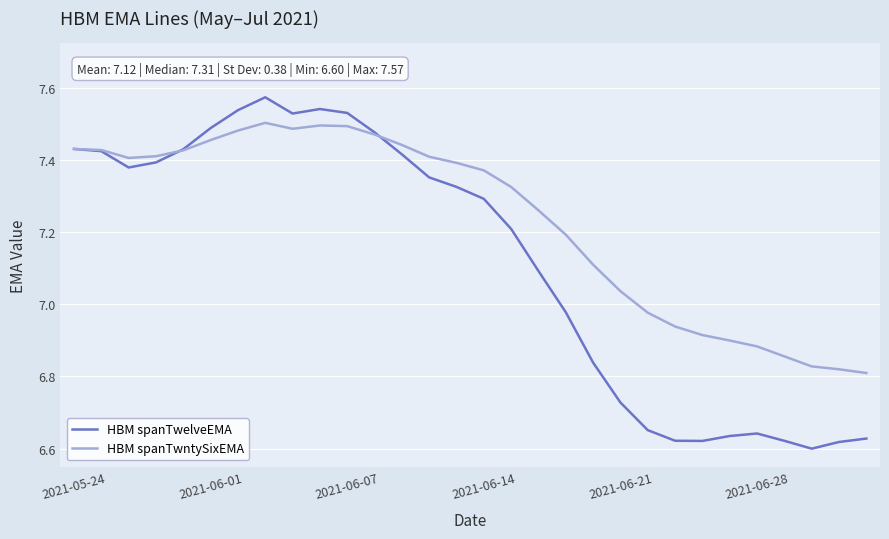

List the series in order of their peak value, highest first.

HBM spanTwelveEMA, HBM spanTwntySixEMA